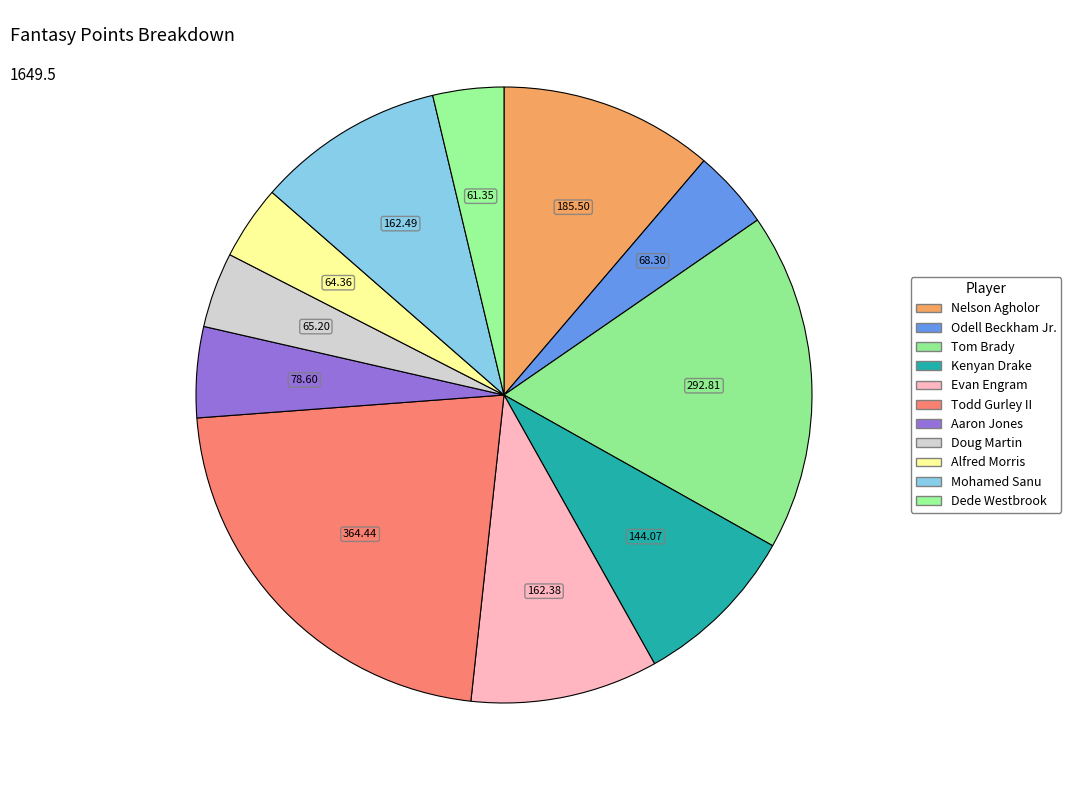

Is the sum of Dede Westbrook and Evan Engram greater than half?

No